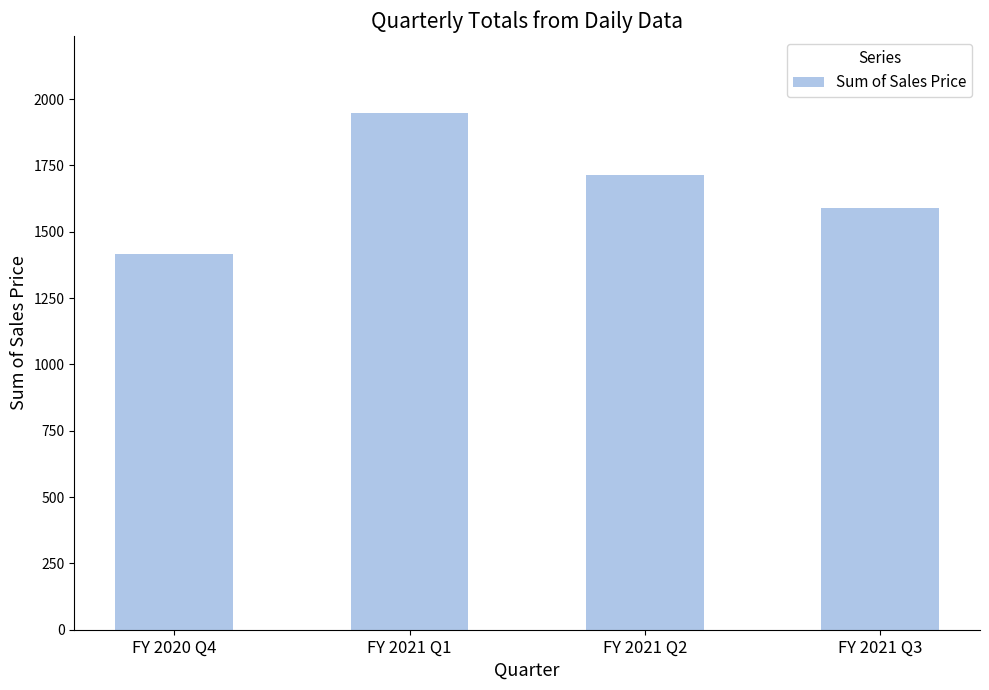

Is it true that the value at FY 2021 Q3 is 1588?

True